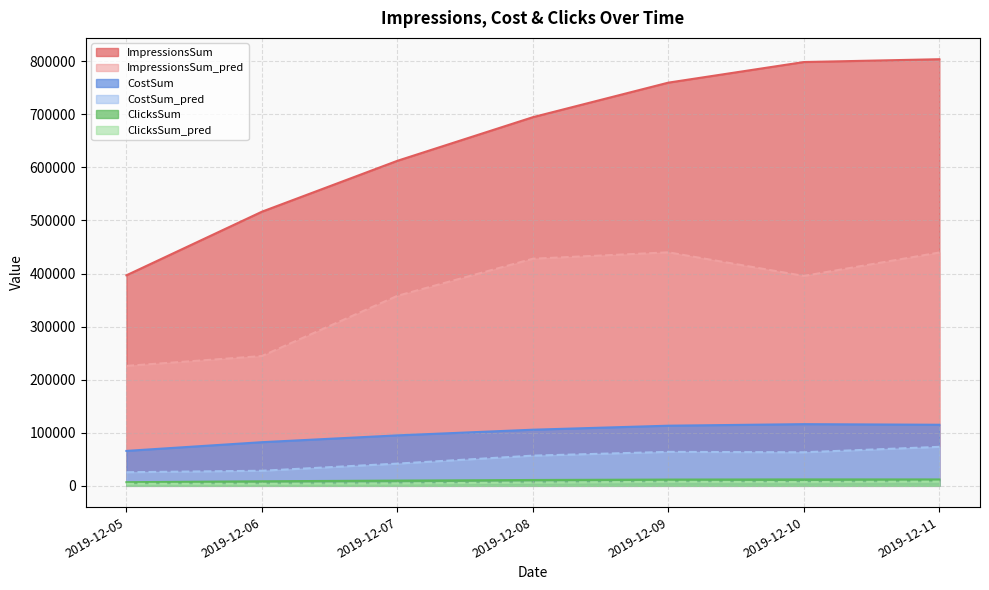

True or false: ClicksSum_pred and ClicksSum intersect in this chart.

False